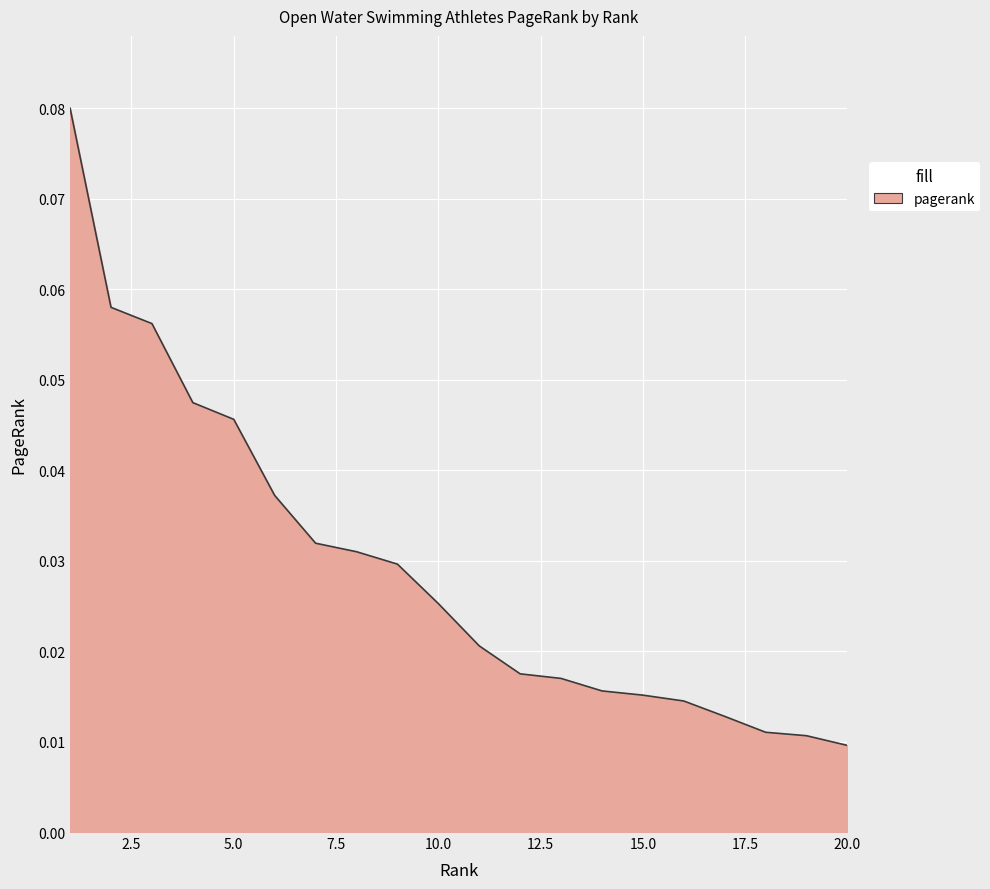

What is the difference between the maximum and minimum values?

0.1